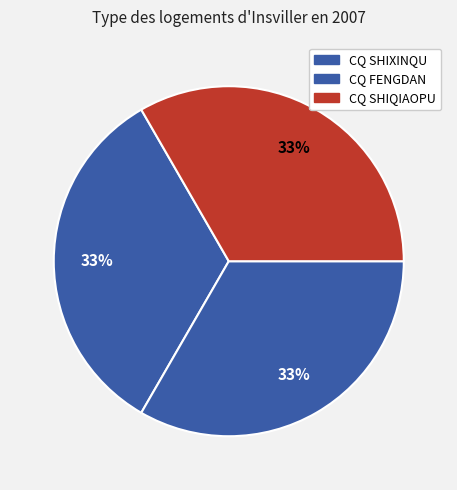

How many slices are in this pie chart?

3